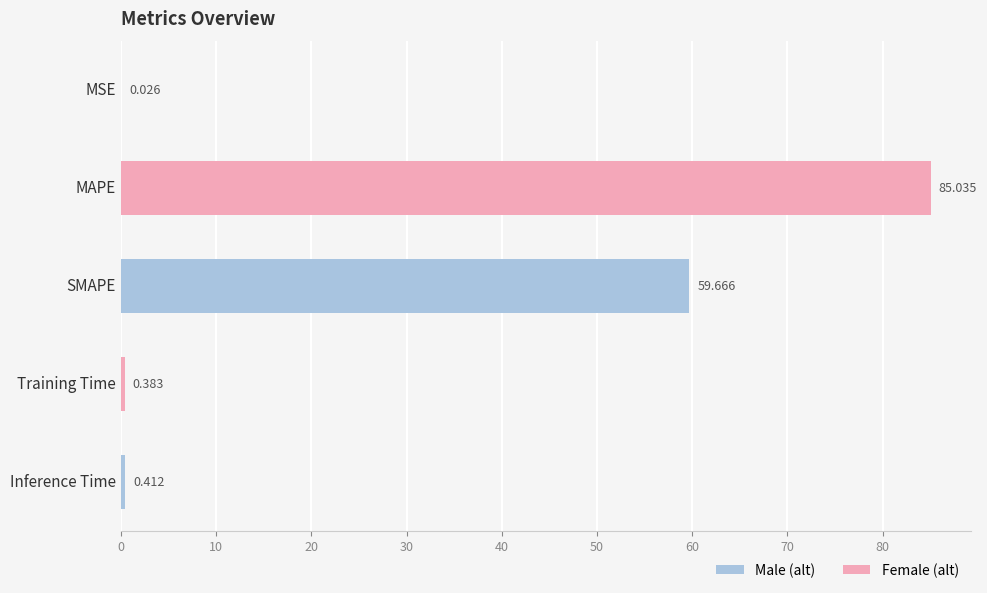

At which label is the value closest to 42?

SMAPE